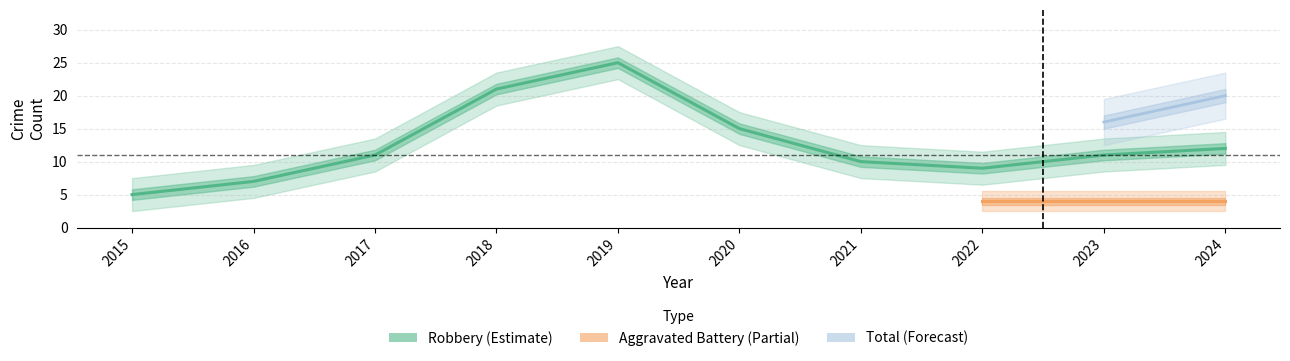

Is this an area chart (filled region under the line)?

No